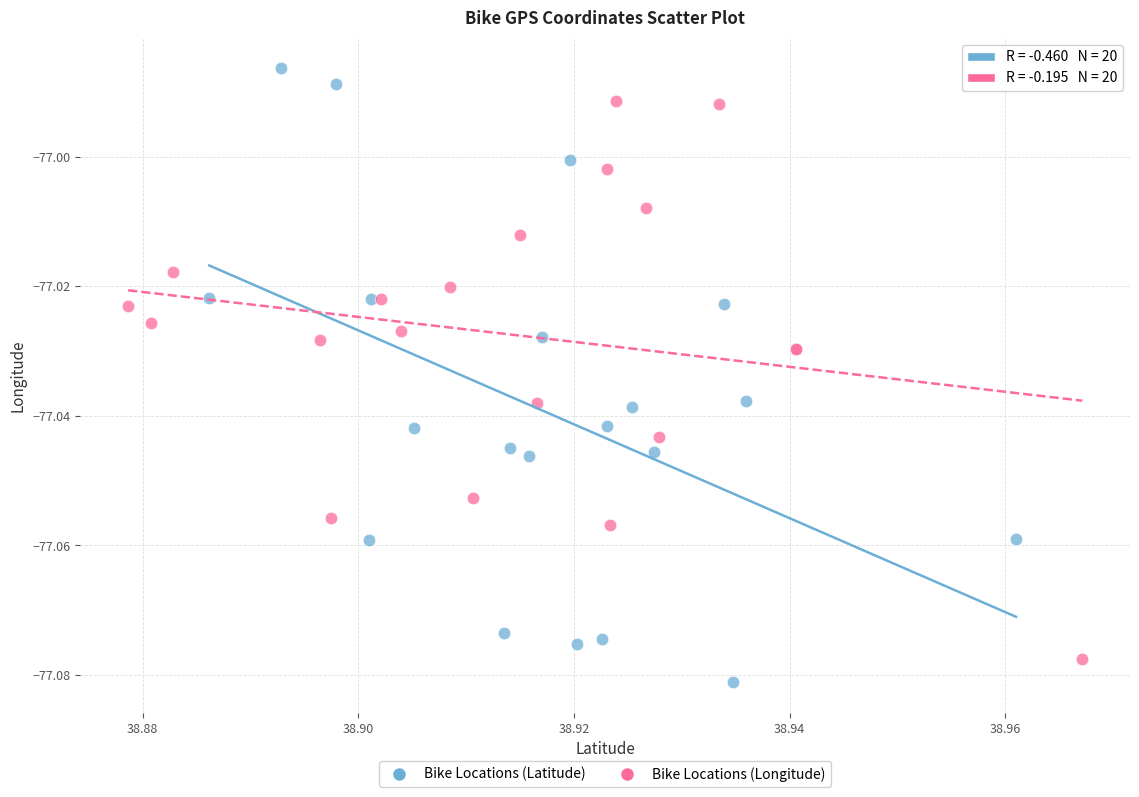

Which series has the largest Y range (max minus min)?

Bike Locations (Latitude)